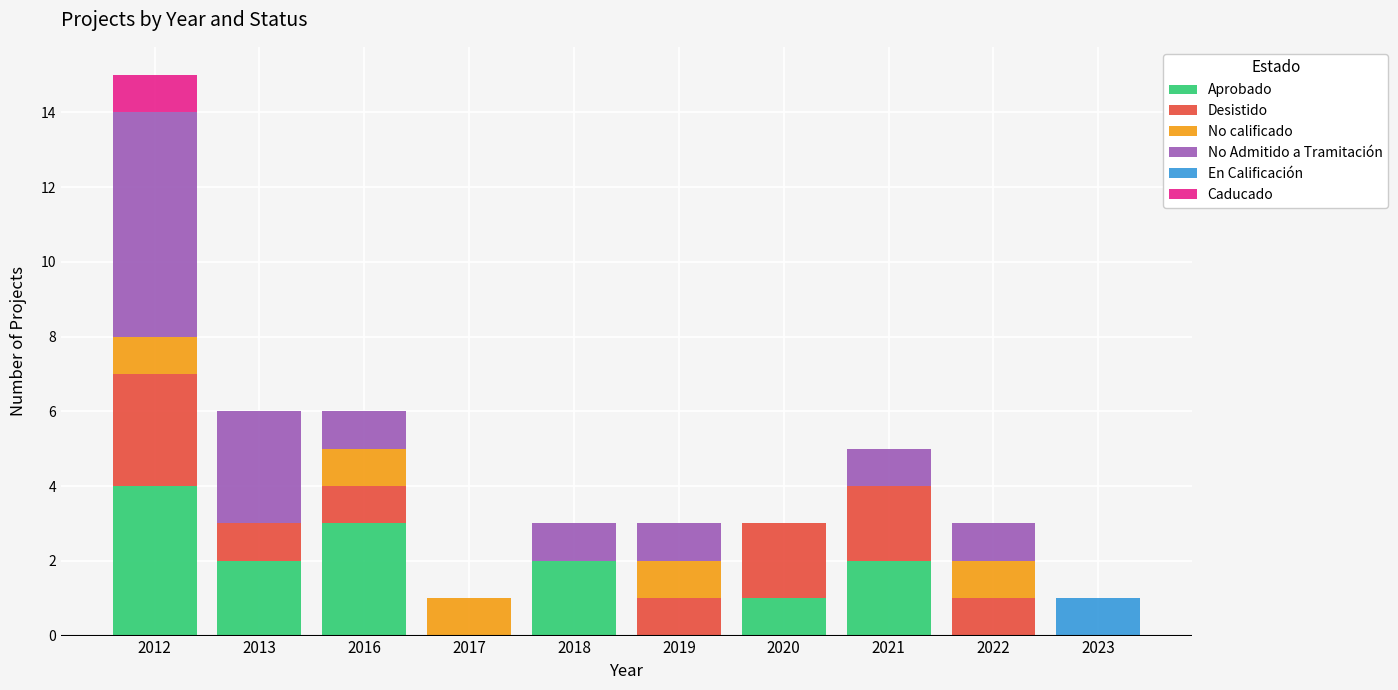

At which category is the sum across all series the highest?

2012